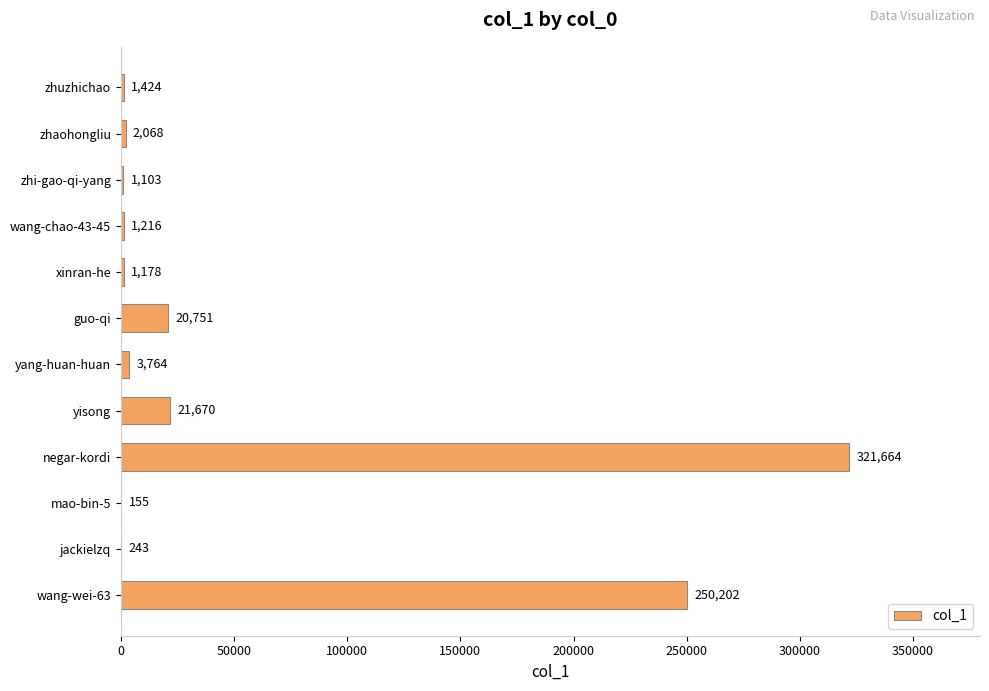

The value at zhuzhichao is 1424. True or false?

True